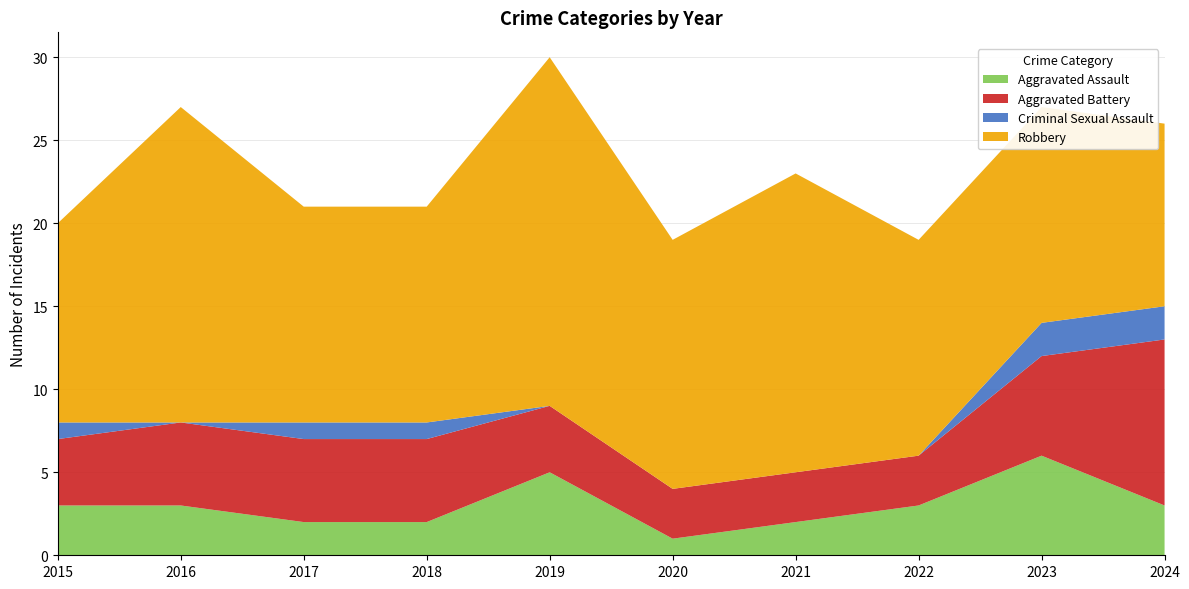

Reading left to right, extract all data points from this chart.

Aggravated Assault: 2015=3	2016=3	2017=2	2018=2	2019=5	2020=1	2021=2	2022=3	2023=6	2024=3
Aggravated Battery: 2015=4	2016=5	2017=5	2018=5	2019=4	2020=3	2021=3	2022=3	2023=6	2024=10
Criminal Sexual Assault: 2015=1	2016=0	2017=1	2018=1	2019=0	2020=0	2021=0	2022=0	2023=2	2024=2
Robbery: 2015=12	2016=19	2017=13	2018=13	2019=21	2020=15	2021=18	2022=13	2023=13	2024=11